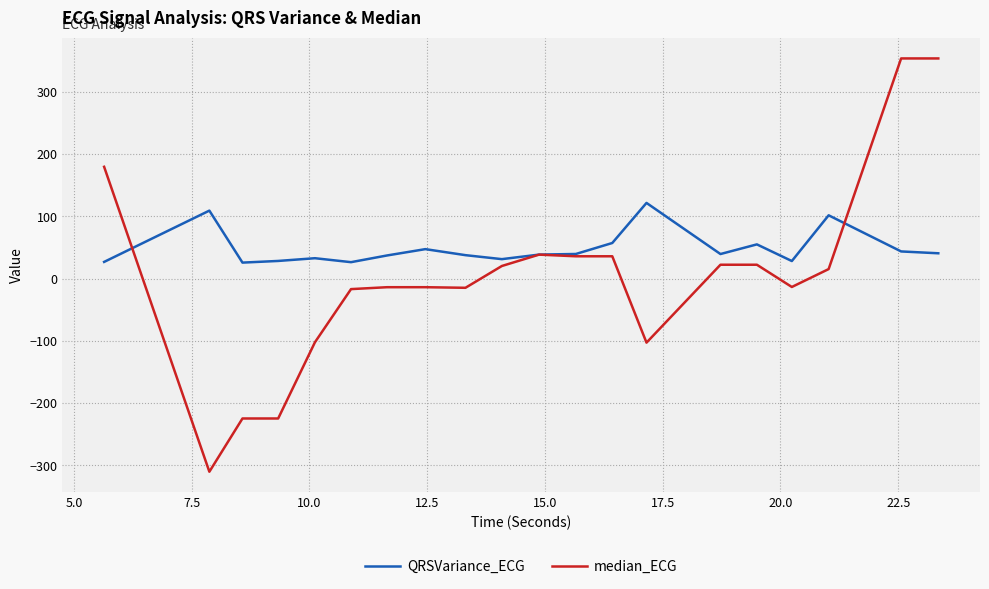

Which series has the largest total across all categories?

QRSVariance_ECG